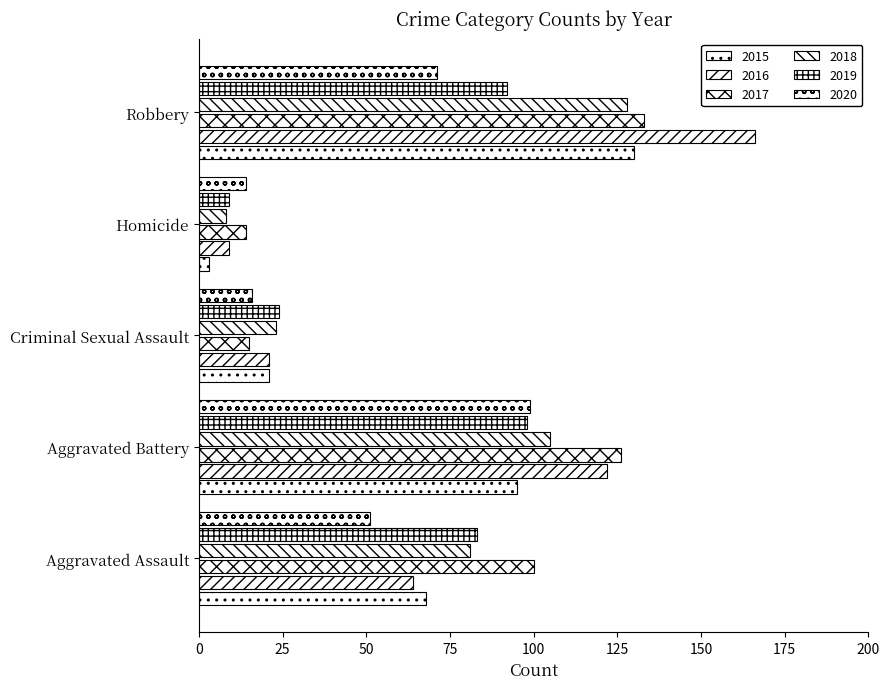

How many data points in 2018 are less than 81?

2